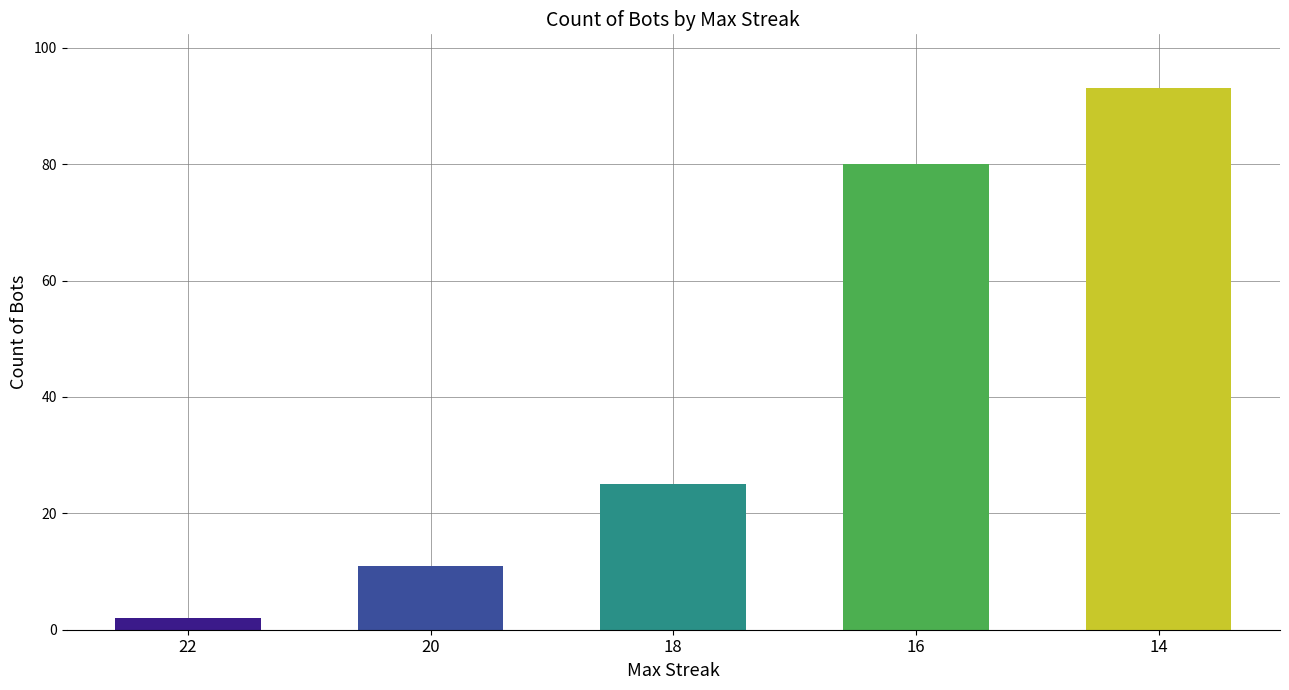

What is the sum of the values at 16 and 22?

82